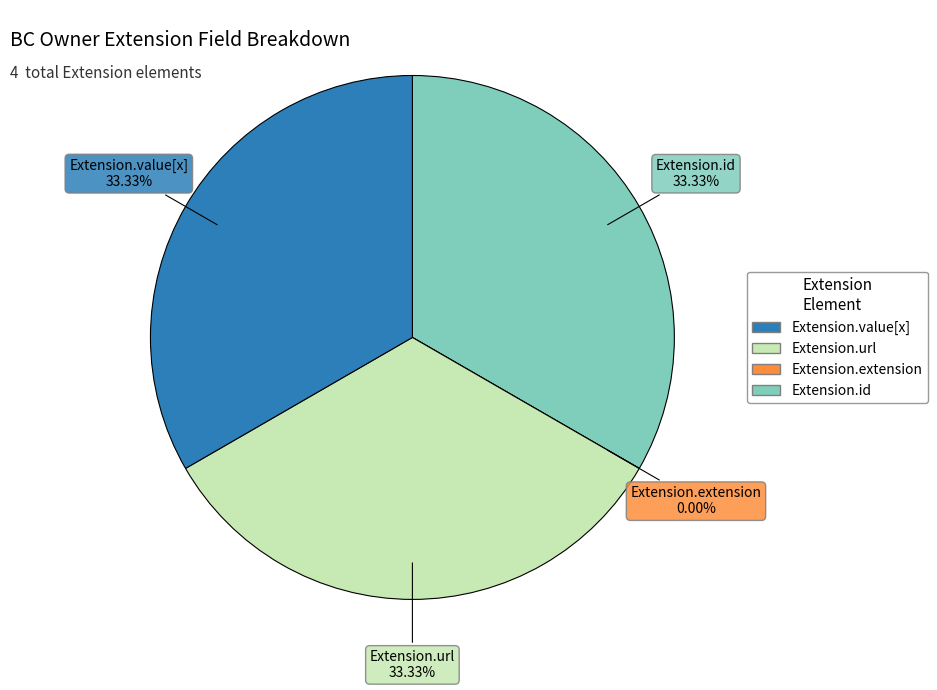

To the nearest percent, what percentage of the pie is Extension.url?

33%